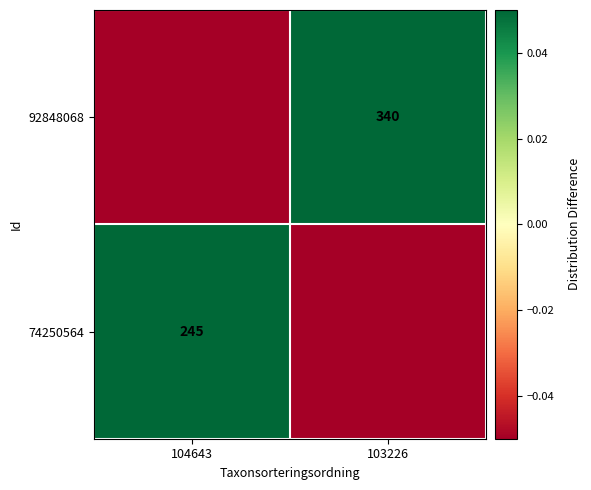

List the series in order of their overall mean, highest first.

92848068, 74250564